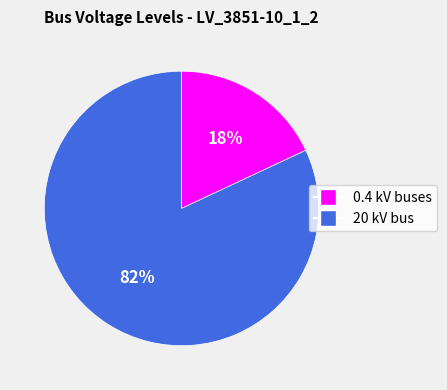

Does any single category account for the majority?

Yes